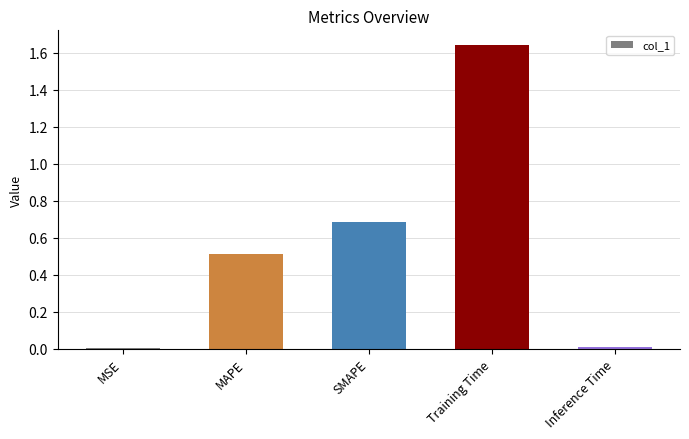

At which category does the chart reach its peak across all series?

Training Time